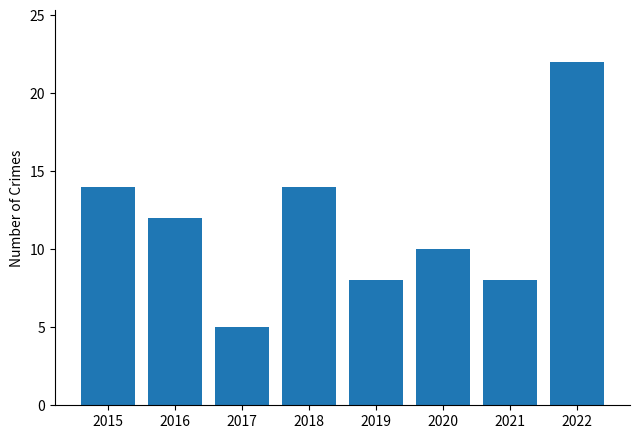

The chart shows a value of 11 at 2019. True or false?

False